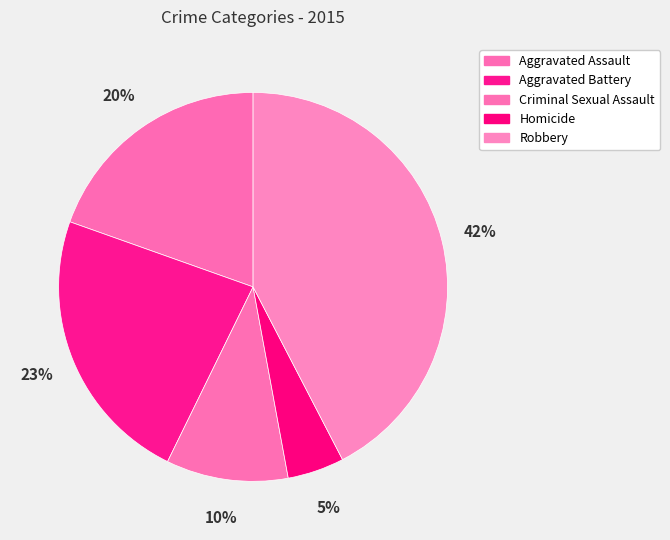

Which slice is the largest?

Robbery